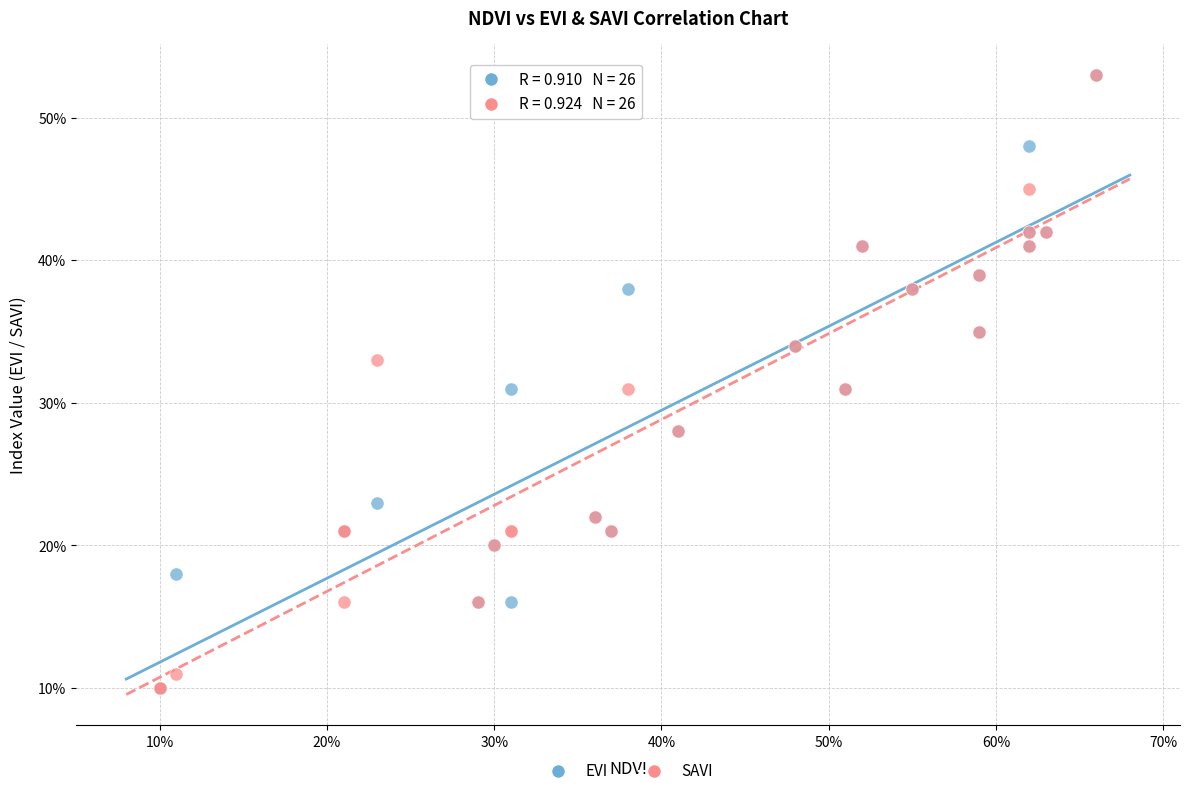

What are all the series names shown in the legend?

EVI, SAVI